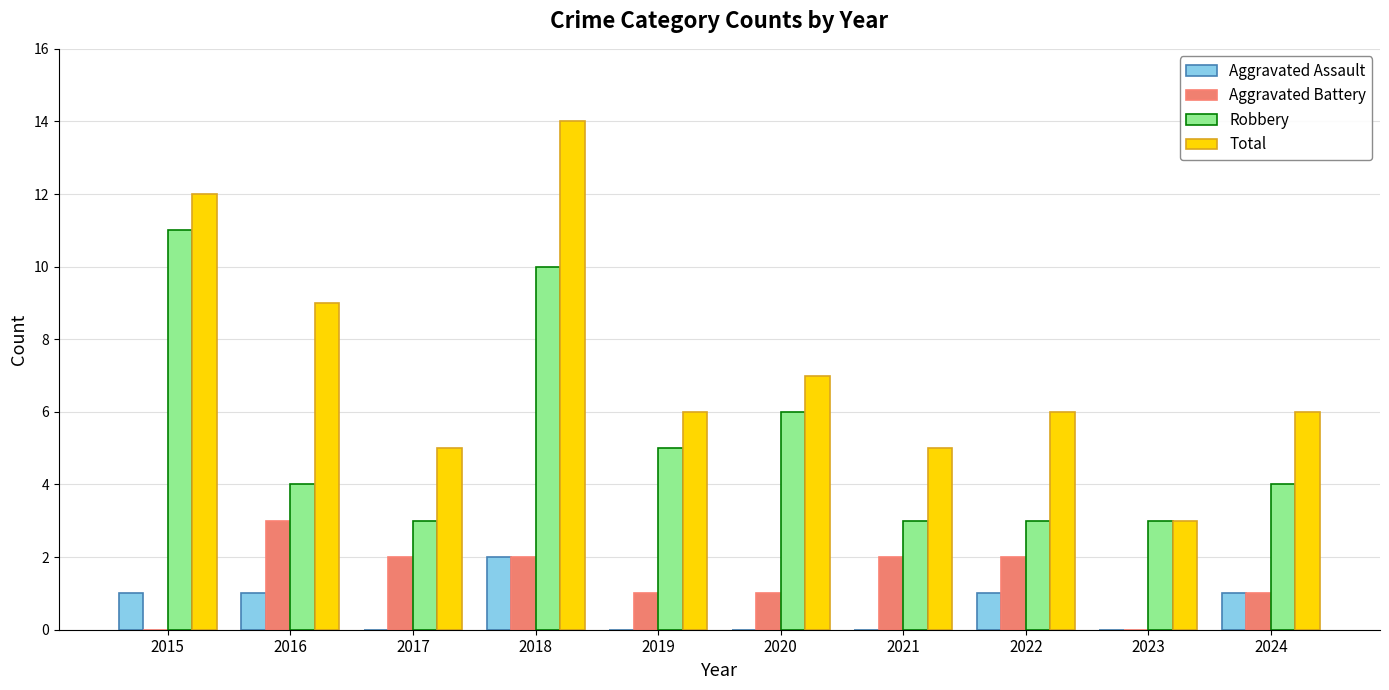

Between 2018 and 2023, which series saw the biggest shift?

Total